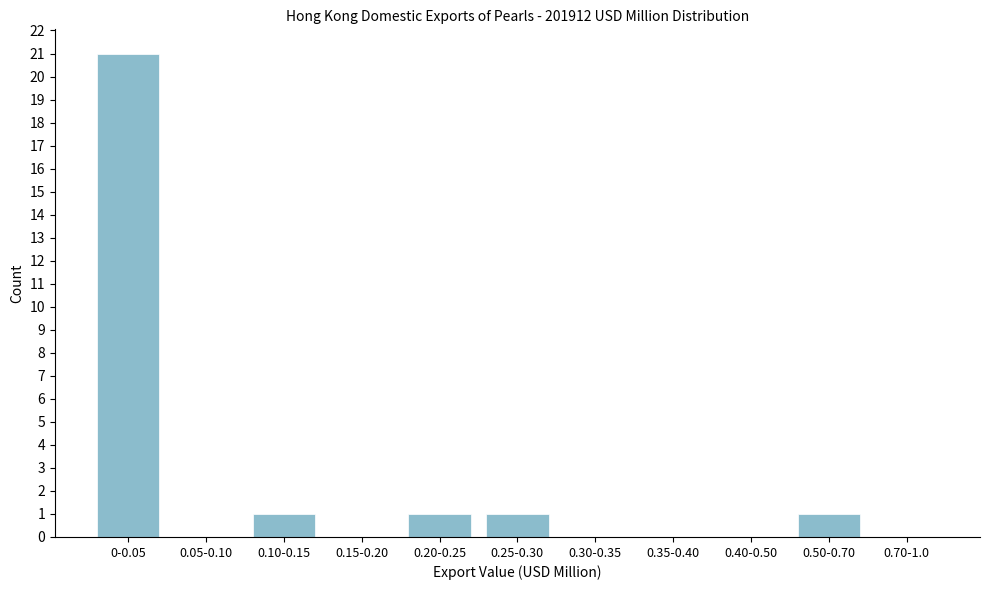

Reading right to left, what are all the values shown in this chart?

0.70-1.0=0	0.50-0.70=1	0.40-0.50=0	0.35-0.40=0	0.30-0.35=0	0.25-0.30=1	0.20-0.25=1	0.15-0.20=0	0.10-0.15=1	0.05-0.10=0	0-0.05=21